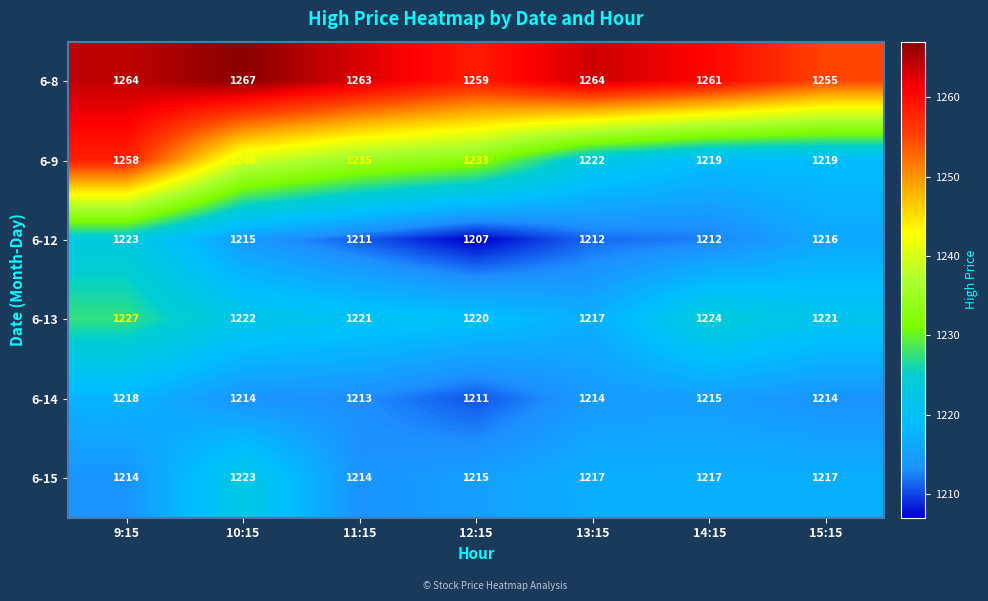

Rank the series at 10:15 from lowest to highest value.

6-14, 6-12, 6-13, 6-15, 6-9, 6-8